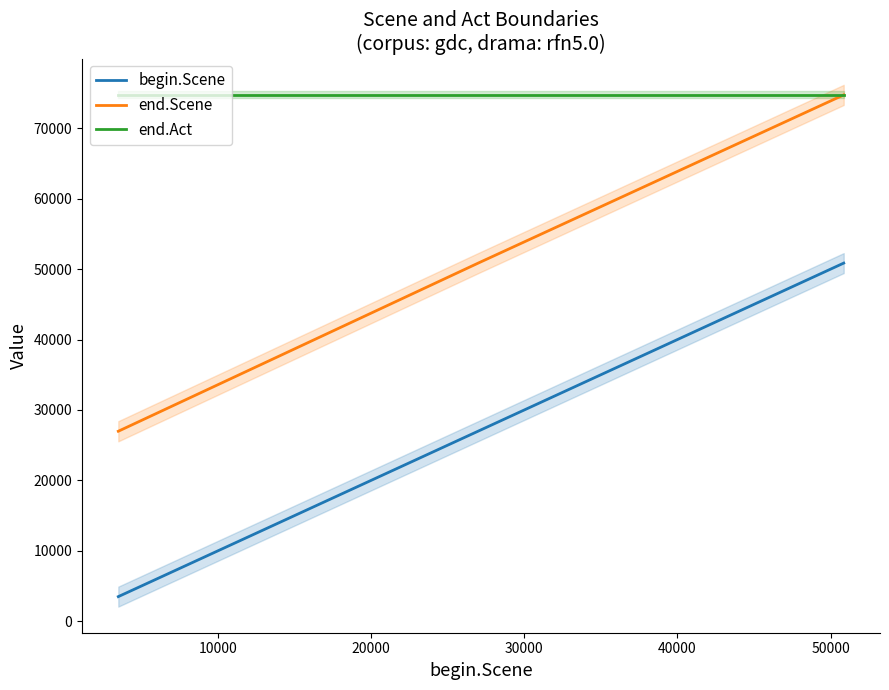

What is the lowest value of the end.Act series?

74746